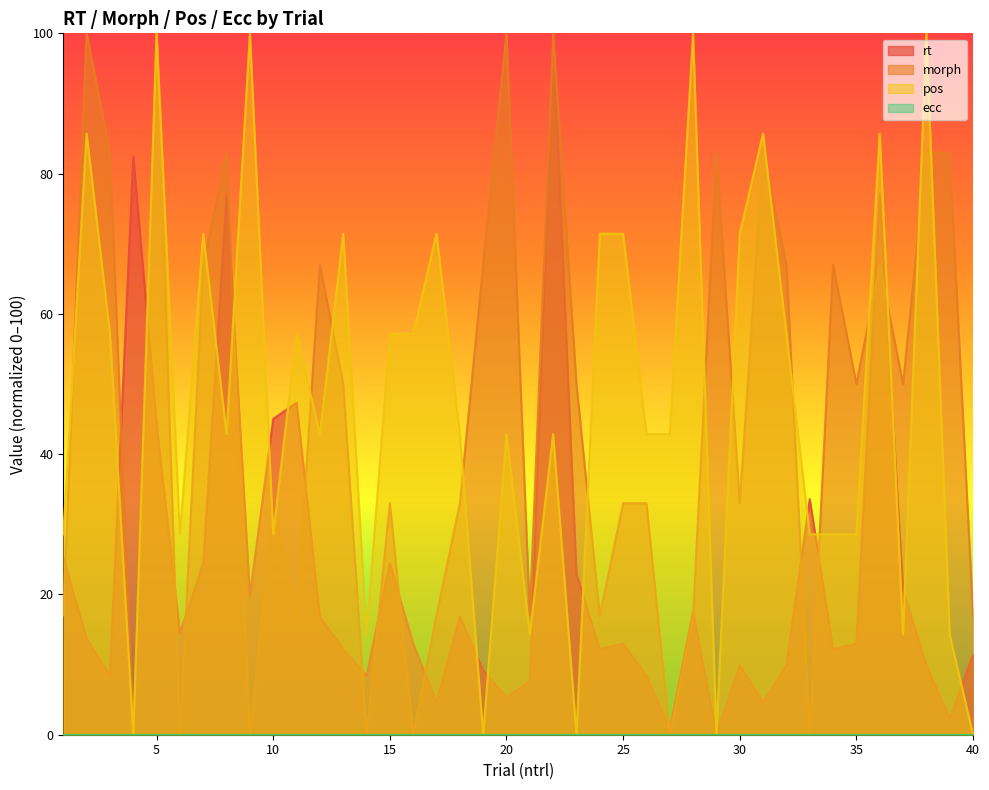

What is the difference between the maximum and minimum values in the pos series?

100.0